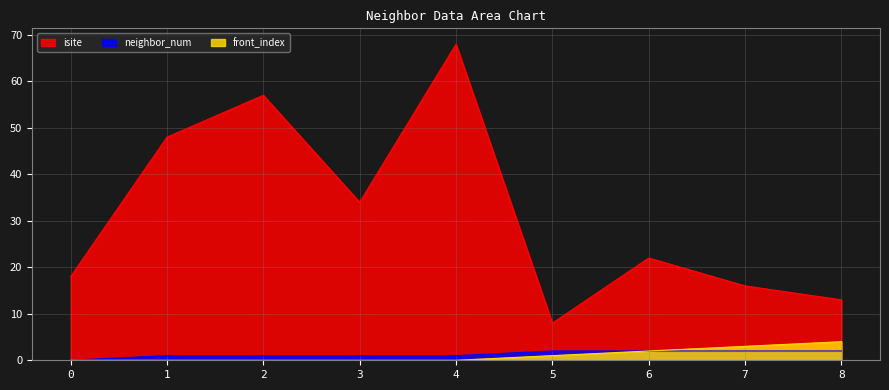

Reading left to right, what are all the values shown in this chart?

isite: 18	48	57	34	68	8	22	16	13
neighbor_num: 0	1	1	1	1	2	2	2	2
front_index: 0	0	0	0	0	1	2	3	4